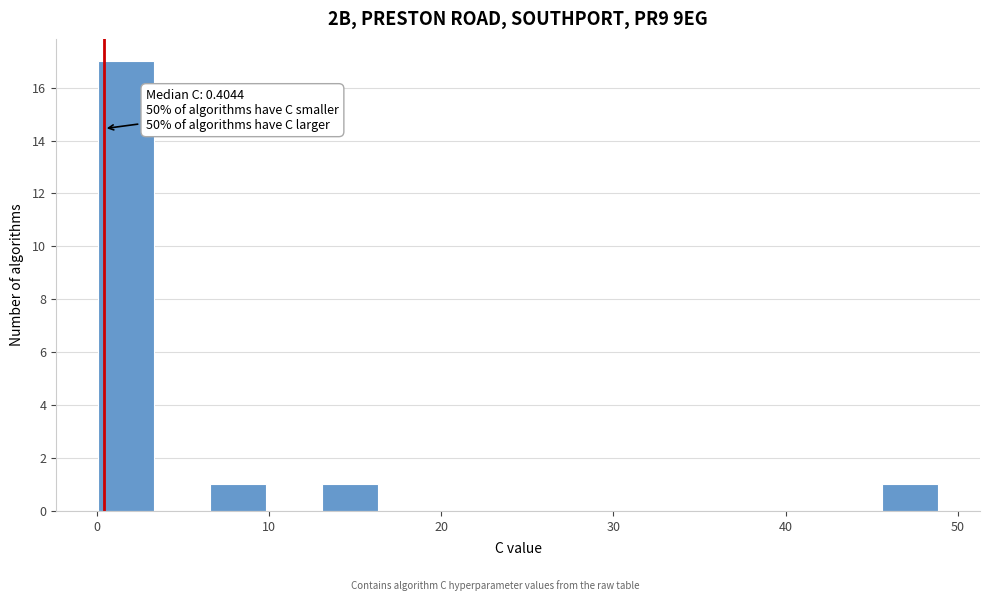

Read against the x-axis, roughly where is the centre of the tallest bar?

2